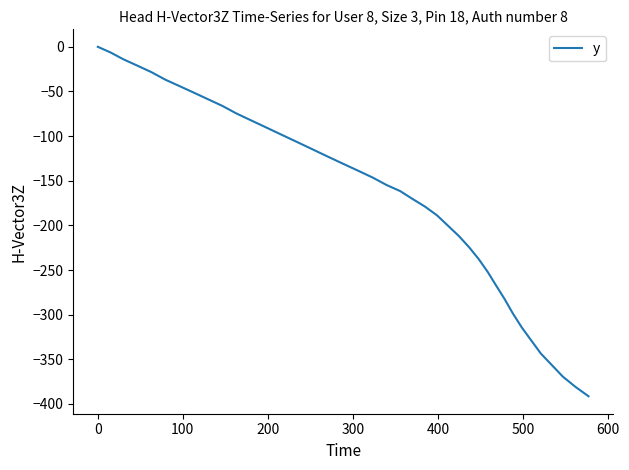

What is the difference between the maximum and minimum values?

391.4